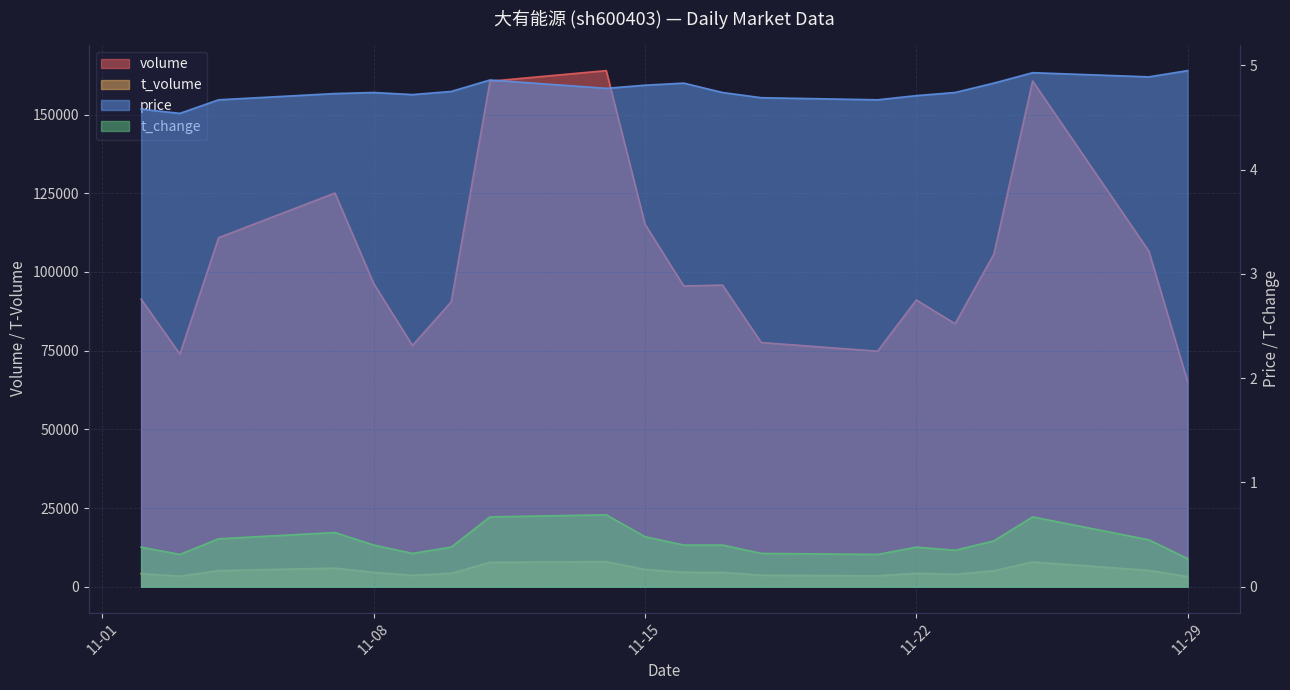

What is the sum of all t_change values?

8.6